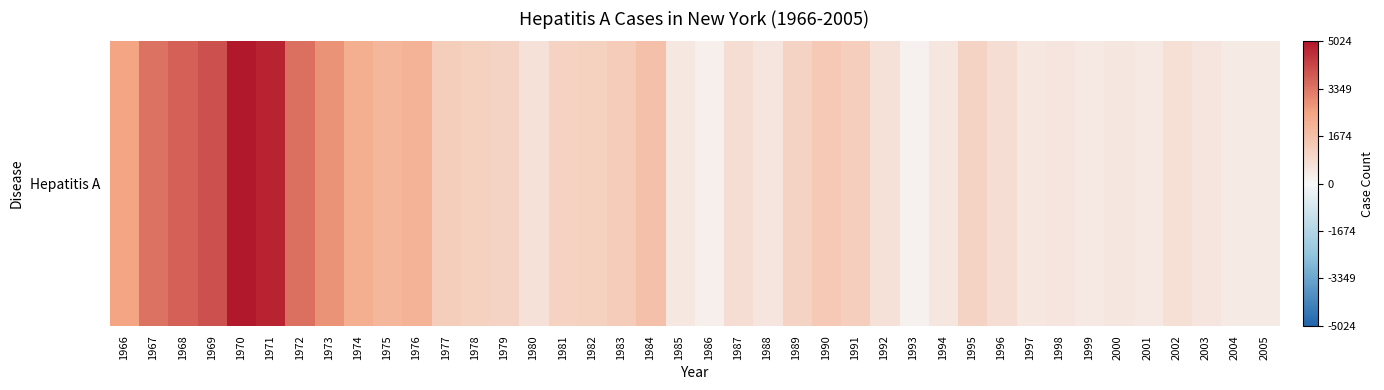

List the labels in order of value, largest first.

1970, 1971, 1969, 1968, 1972, 1967, 1973, 1966, 1974, 1976, 1975, 1984, 1990, 1983, 1977, 1991, 1978, 1982, 1981, 1995, 1989, 1979, 1987, 1996, 2002, 1980, 1992, 1988, 2003, 1998, 1994, 2000, 1997, 1985, 2001, 1999, 2005, 2004, 1986, 1993